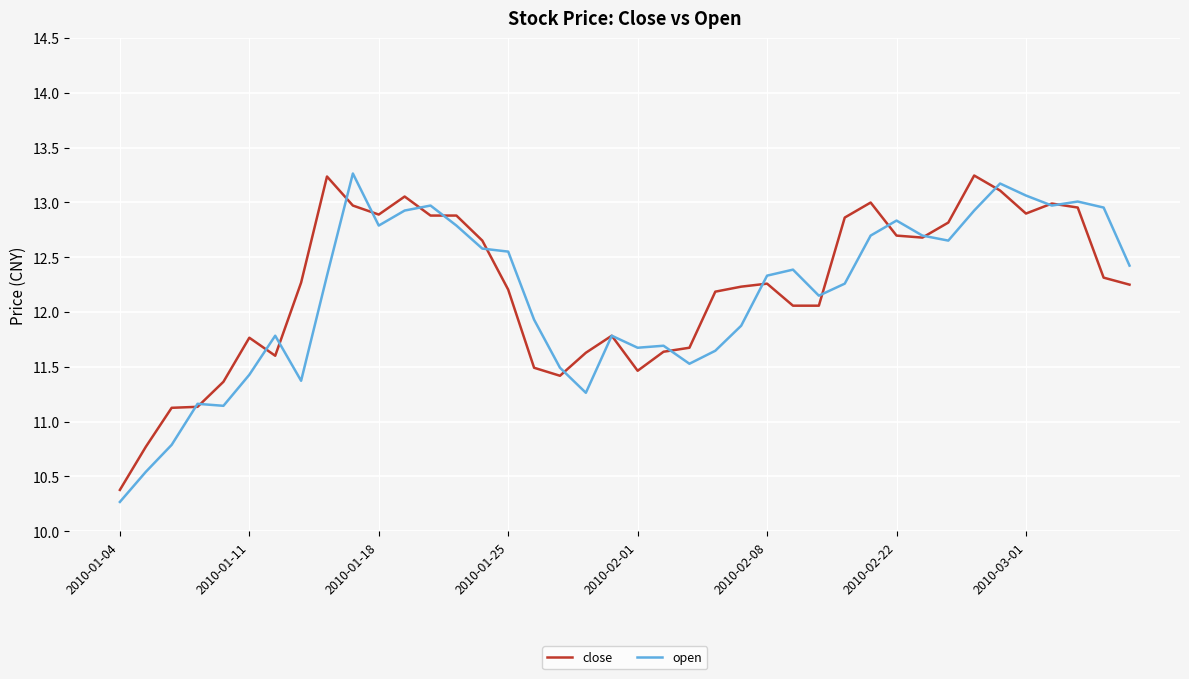

What is the minimum value for open?

10.3